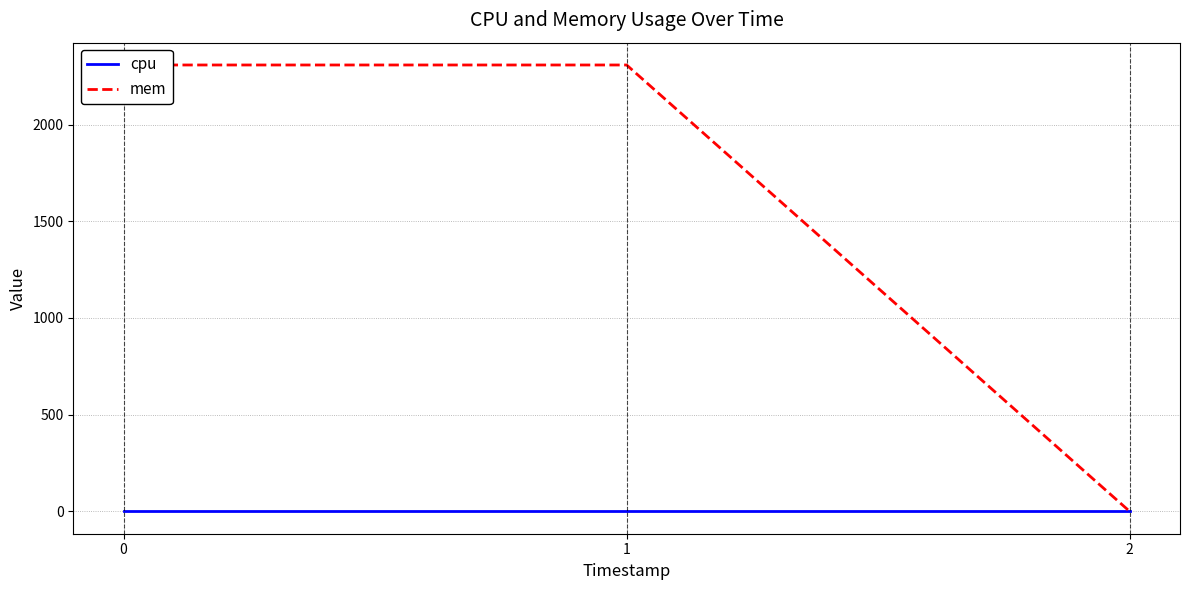

Count the number of data series in this chart.

2